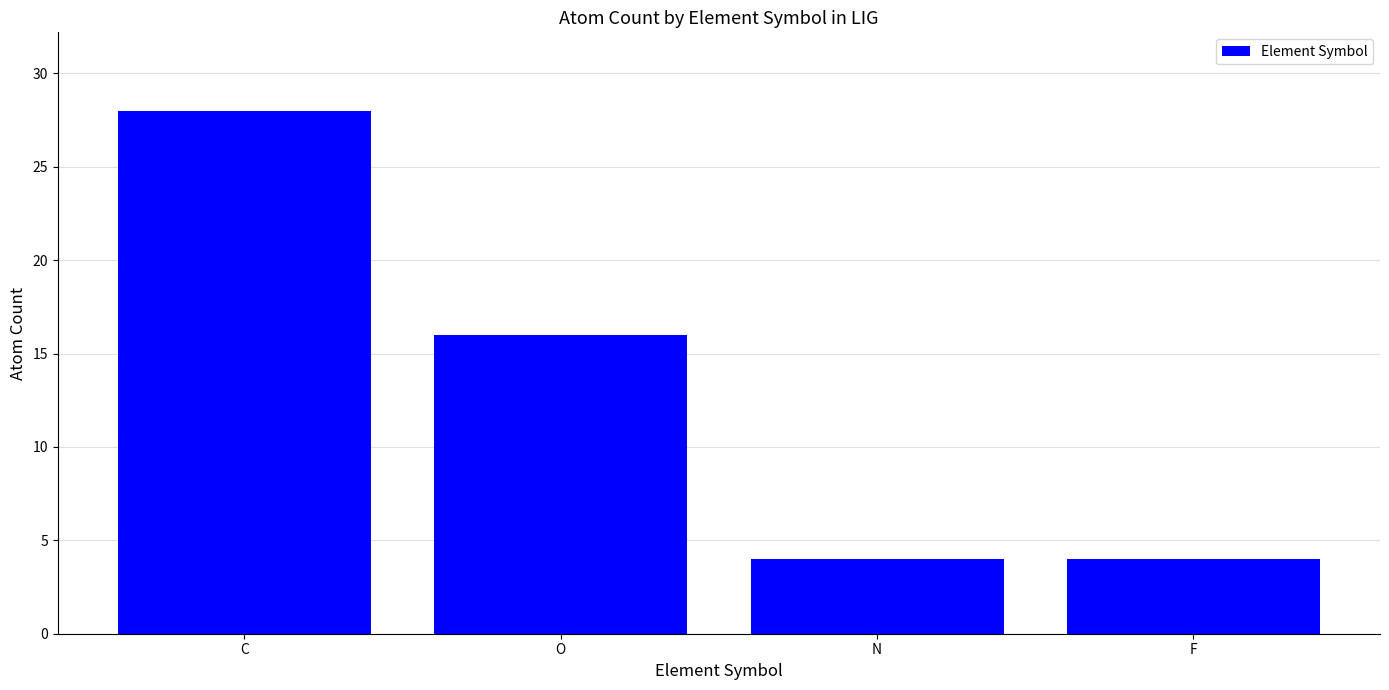

Between C and F, which is larger?

C